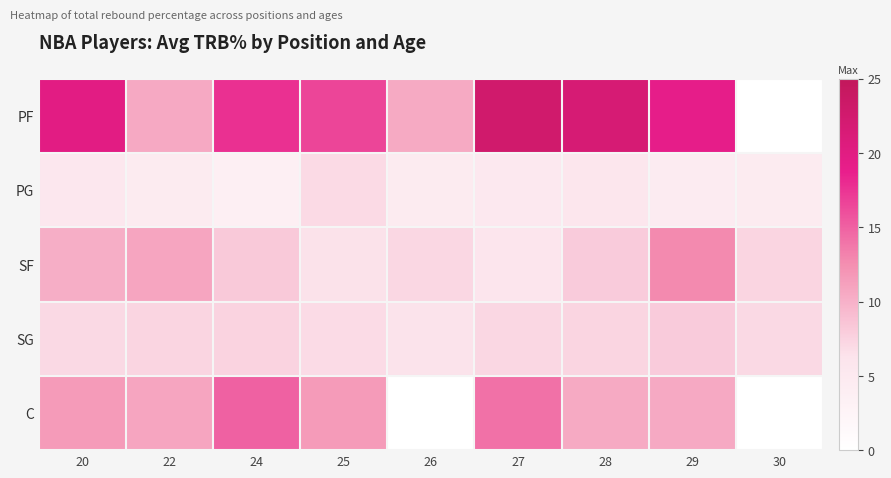

What is the spread (max minus min) of values at 24?

14.0